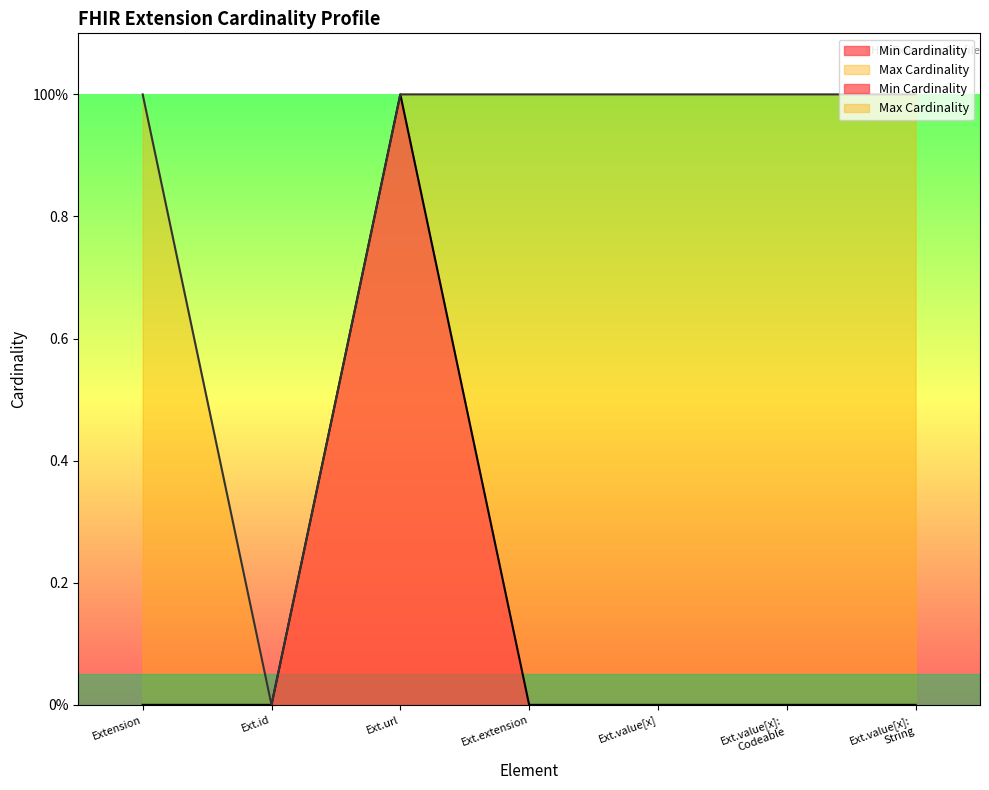

At which category does Max Cardinality reach its first local valley?

Ext.id